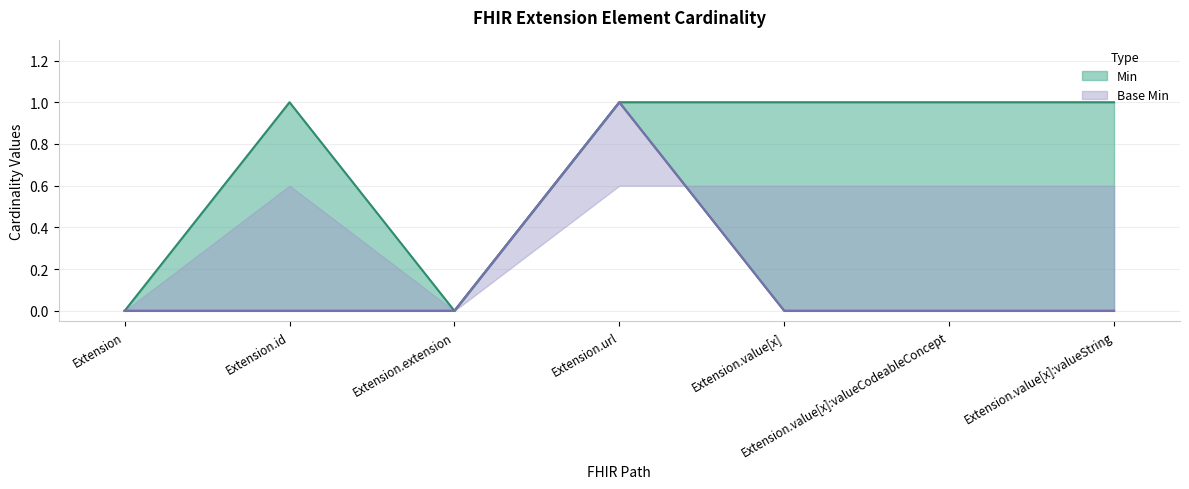

What is the label of the 5th point from the left?

Extension.value[x]